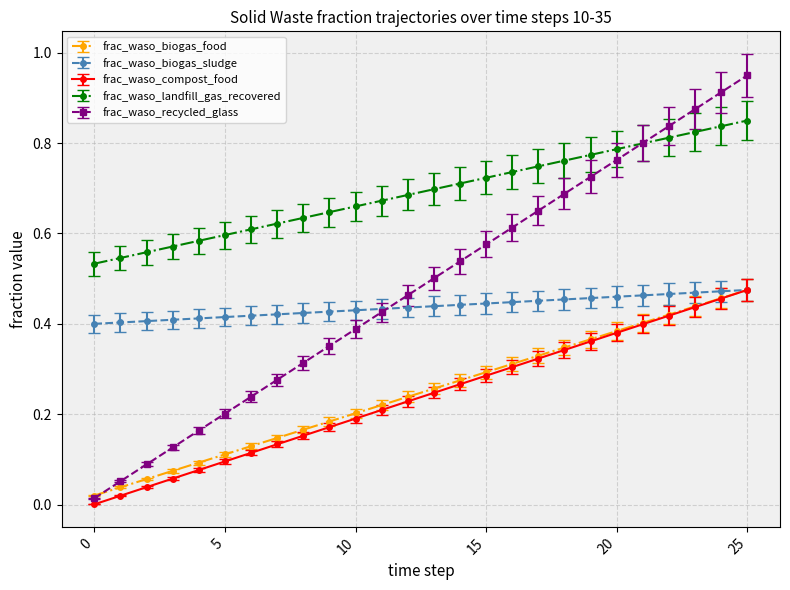

What are all the series names shown in the legend?

frac_waso_biogas_food, frac_waso_biogas_sludge, frac_waso_compost_food, frac_waso_landfill_gas_recovered, frac_waso_recycled_glass